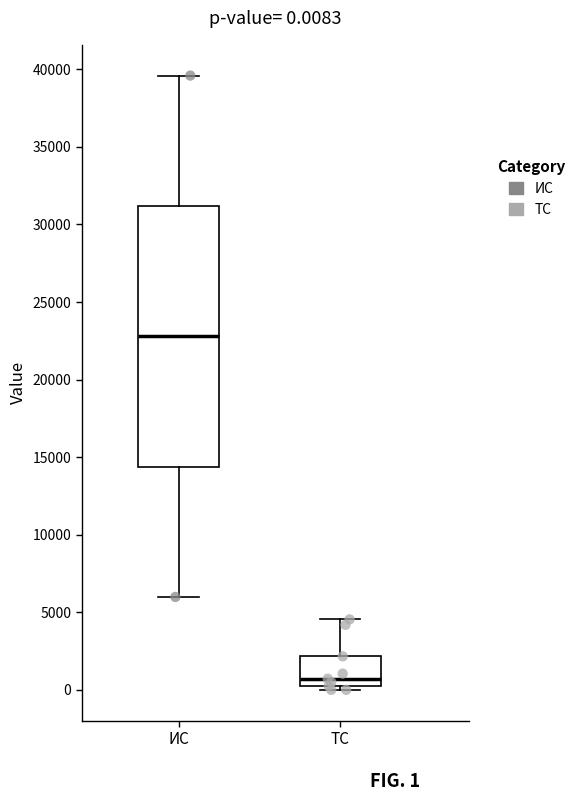

Which box's median line is the highest?

ИС